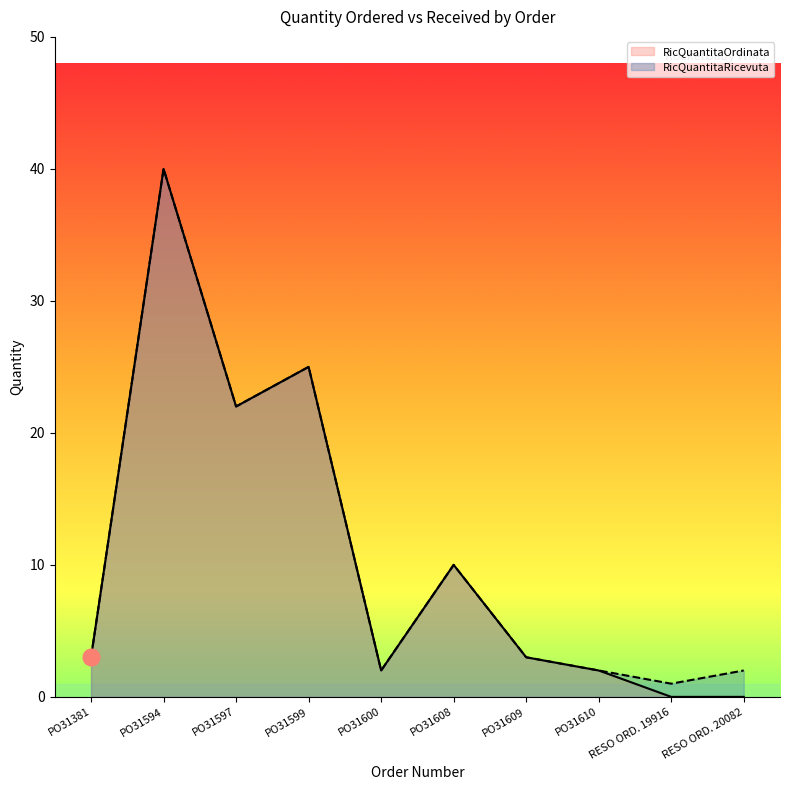

What is the sum of all RicQuantitaOrdinata values?

107